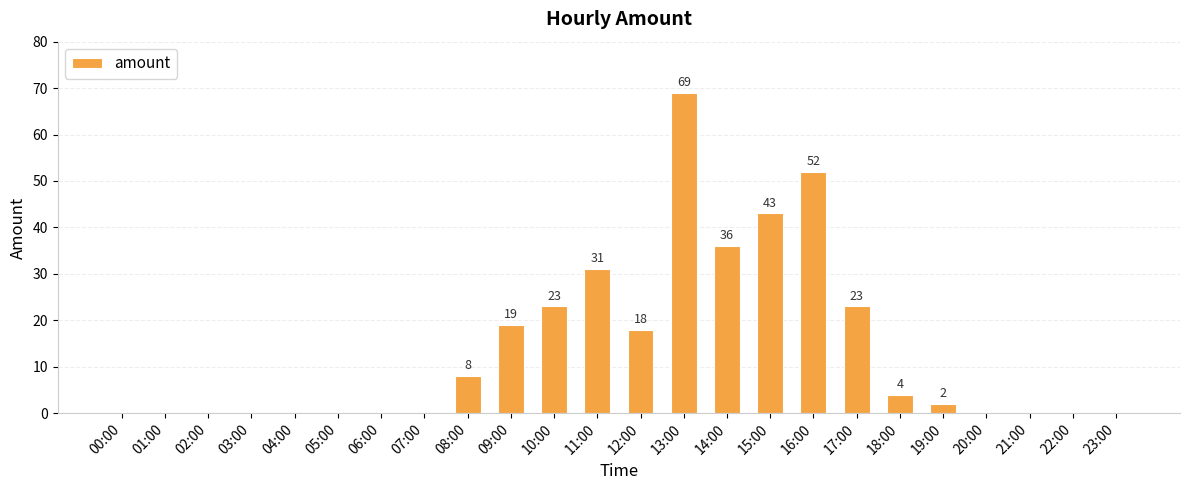

Reading left to right, what are all the values shown in this chart?

00:00=0	01:00=0	02:00=0	03:00=0	04:00=0	05:00=0	06:00=0	07:00=0	08:00=8	09:00=19	10:00=23	11:00=31	12:00=18	13:00=69	14:00=36	15:00=43	16:00=52	17:00=23	18:00=4	19:00=2	20:00=0	21:00=0	22:00=0	23:00=0